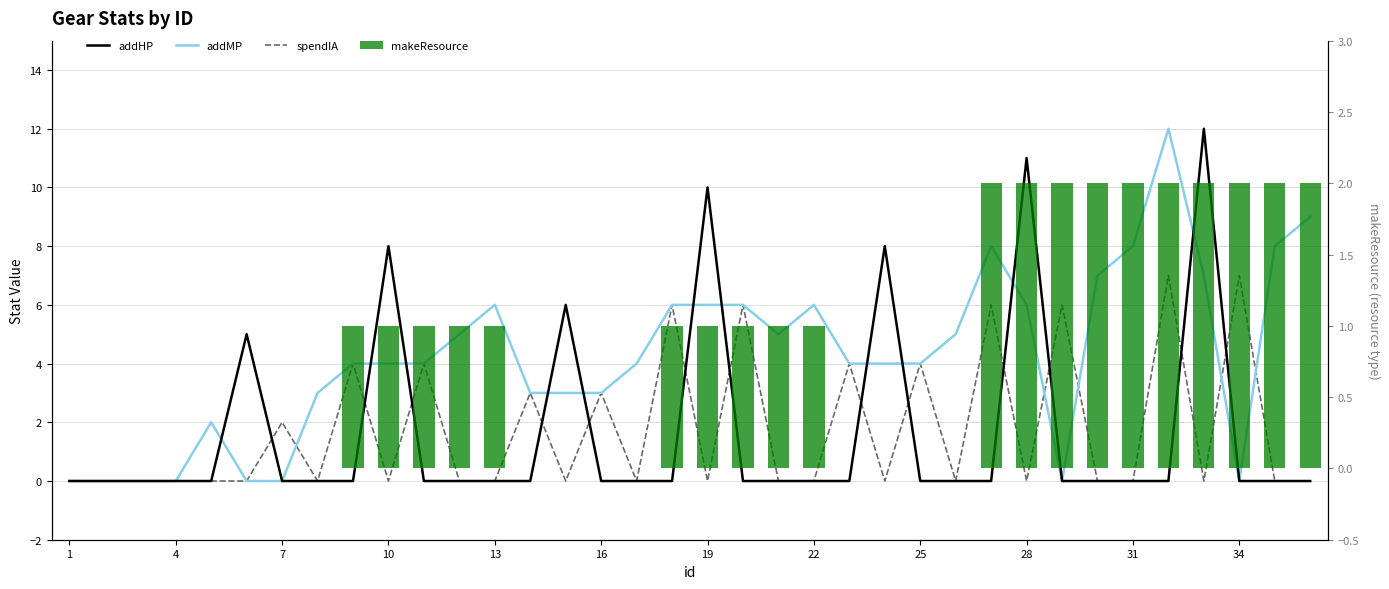

What is the sum of all addMP values?

152